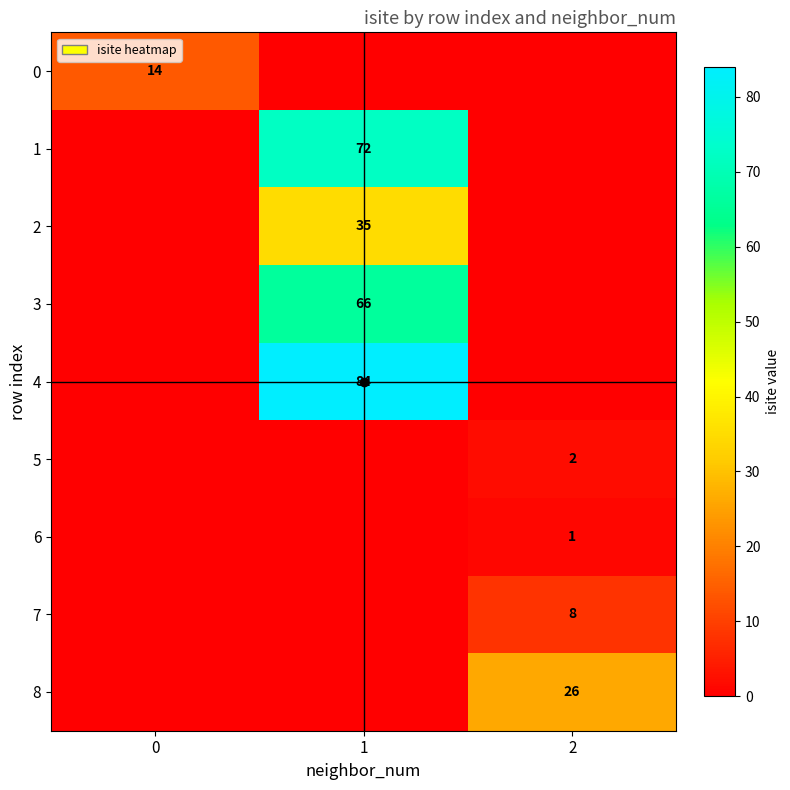

What is the difference between the highest and lowest values at 1?

84